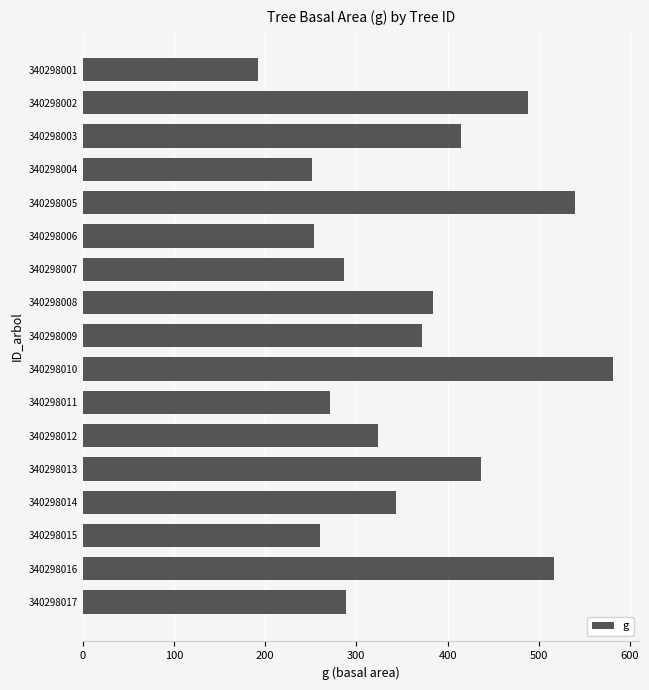

What is the change in value from 340298006 to 340298012?

+70.8